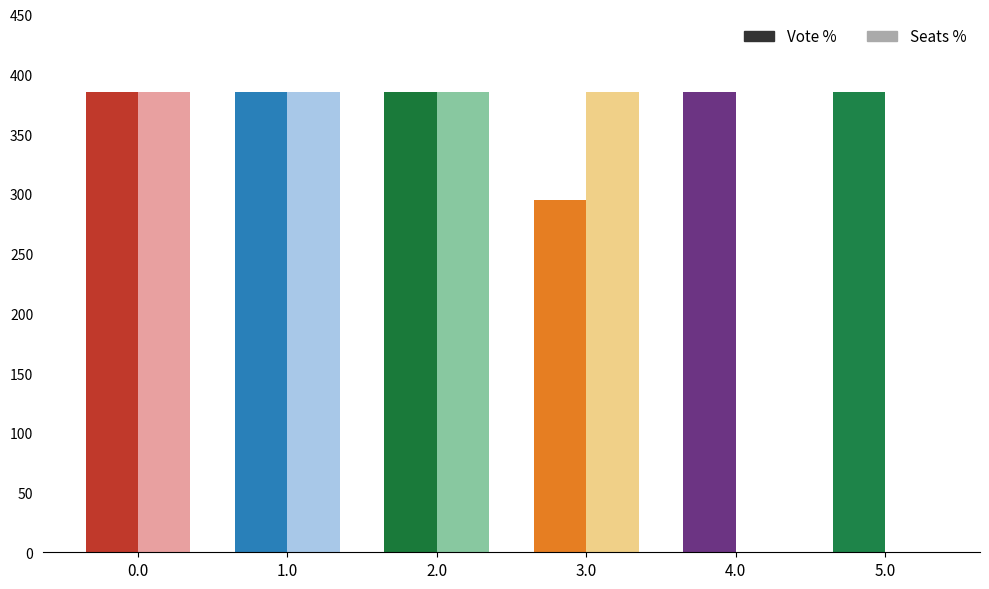

At how many categories does at least one series exceed 234?

6